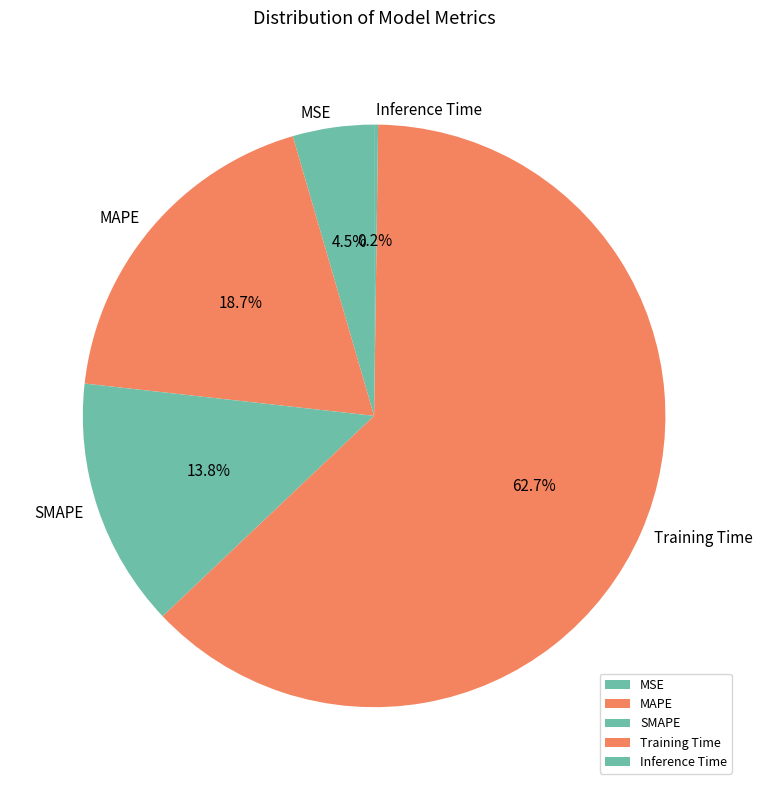

Which category accounts for the majority?

Training Time